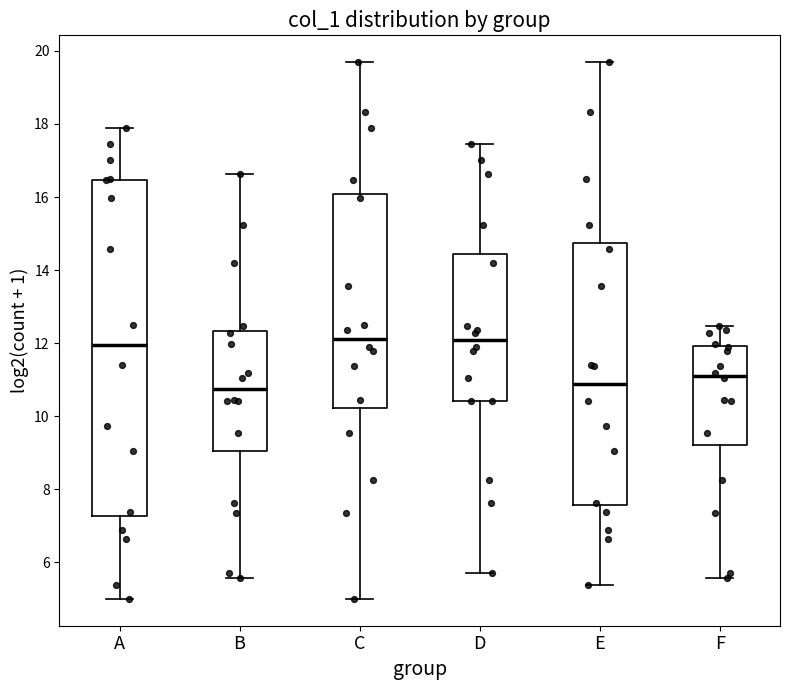

Which box is the tallest, from its lower edge to its upper edge?

A